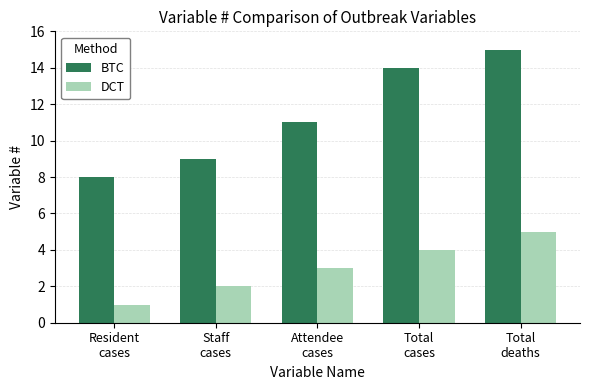

Which series has the largest total across all categories?

BTC